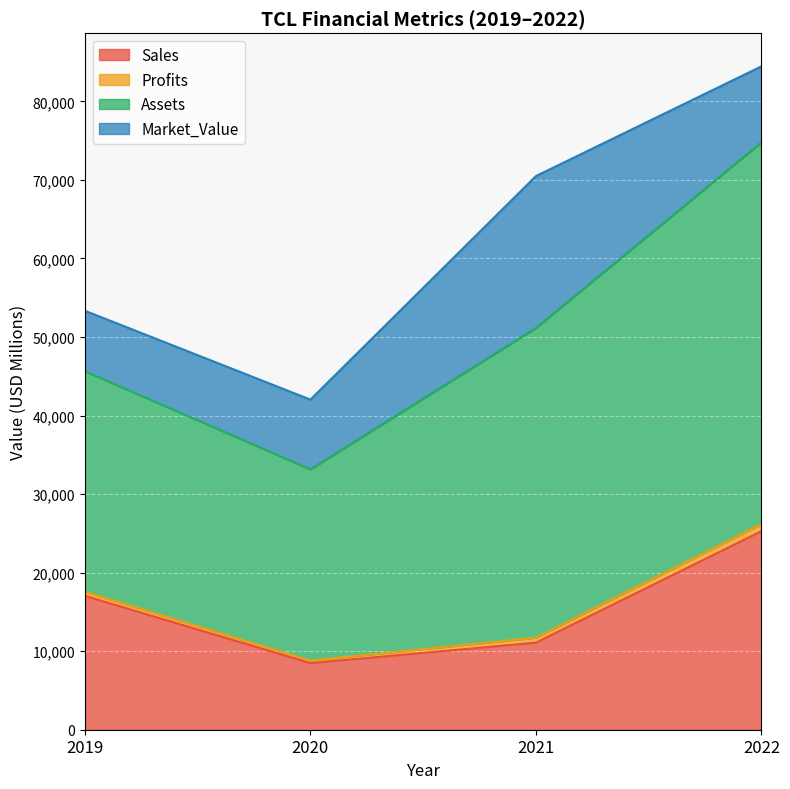

What is the sum of the Sales values at 2022 and 2021?

36363.0